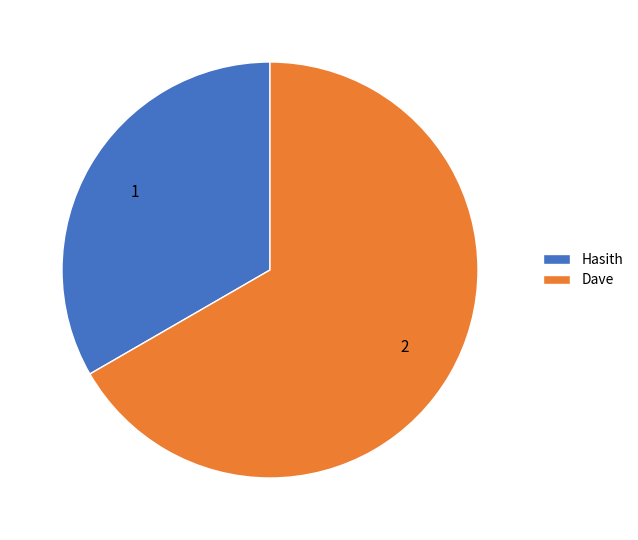

Is it true that Dave is 72% of the pie?

False